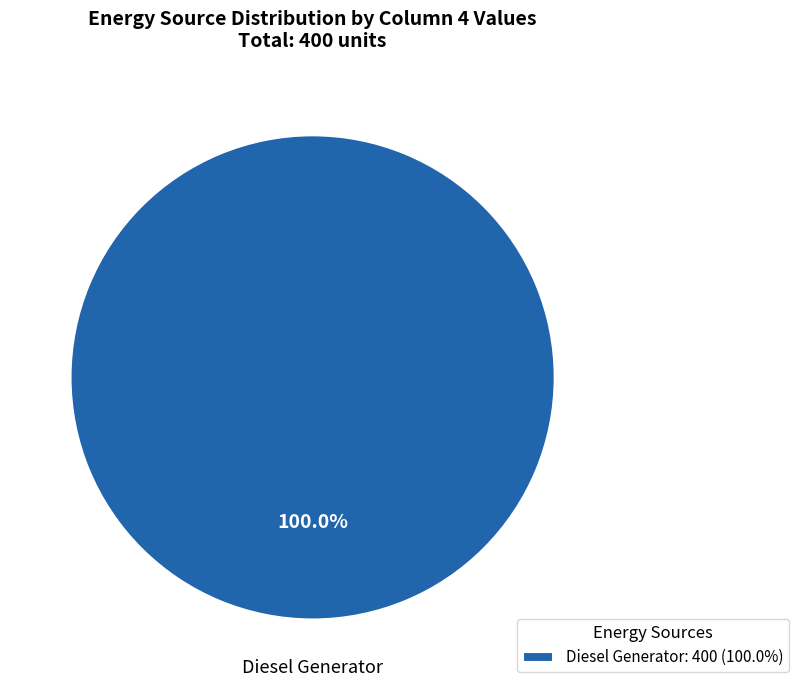

Count the number of slices in the pie.

1